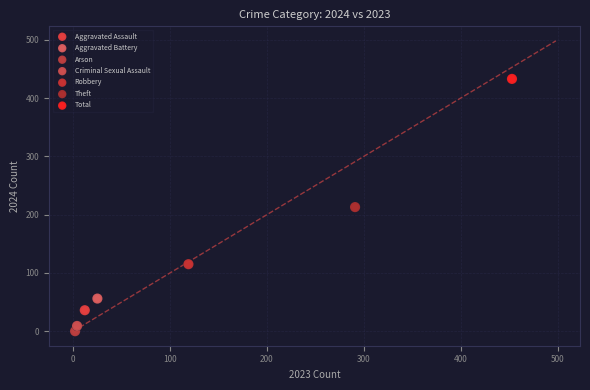

What are all the series names shown in the legend?

Aggravated Assault, Aggravated Battery, Arson, Criminal Sexual Assault, Robbery, Theft, Total